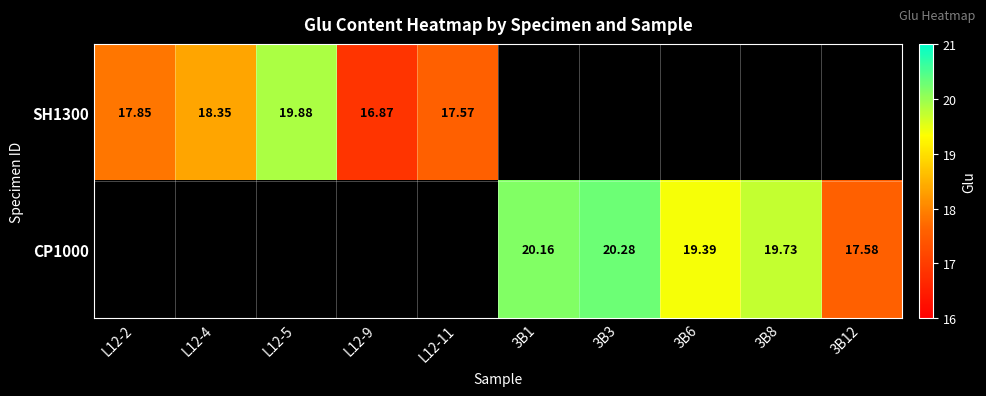

Is the value of CP1000 at 3B6 greater than the value of SH1300 at L12-9?

Yes